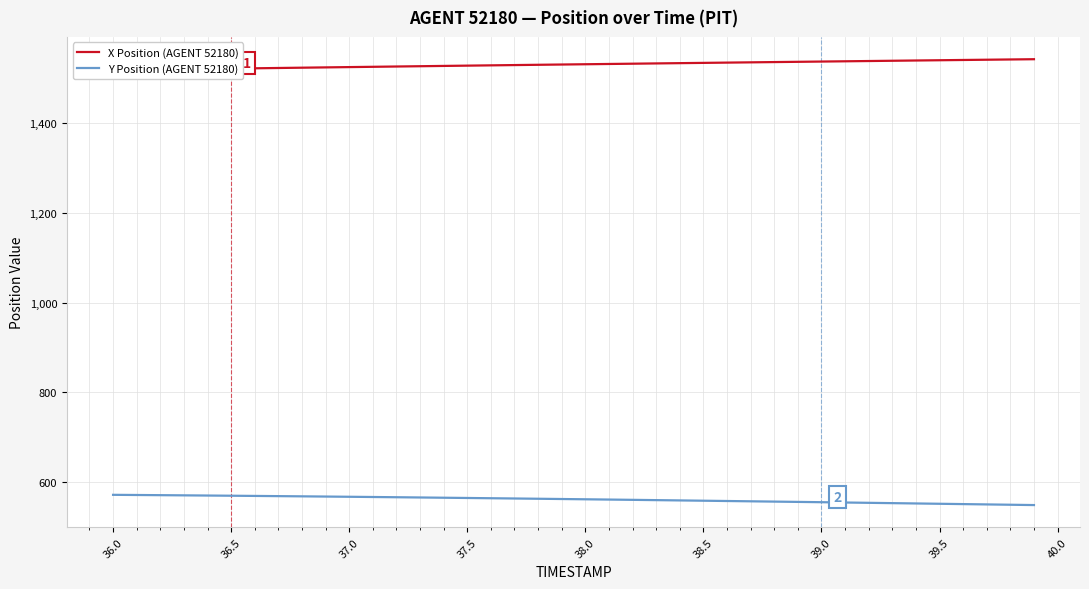

What is the approximate value of Y Position (AGENT 52180) at 37.5?

564.2